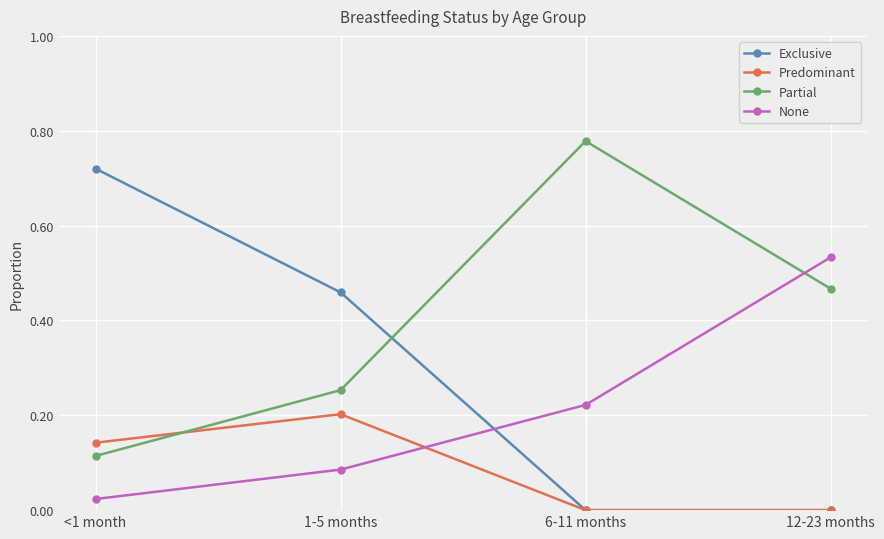

Which label corresponds to the largest value in the chart?

6-11 months